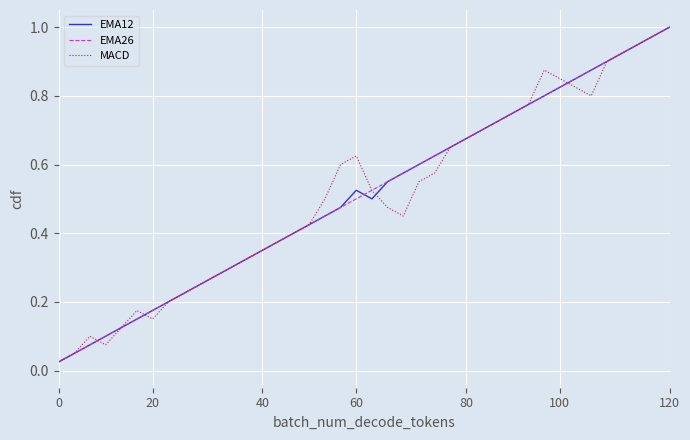

How many times do MACD and EMA26 cross each other?

3